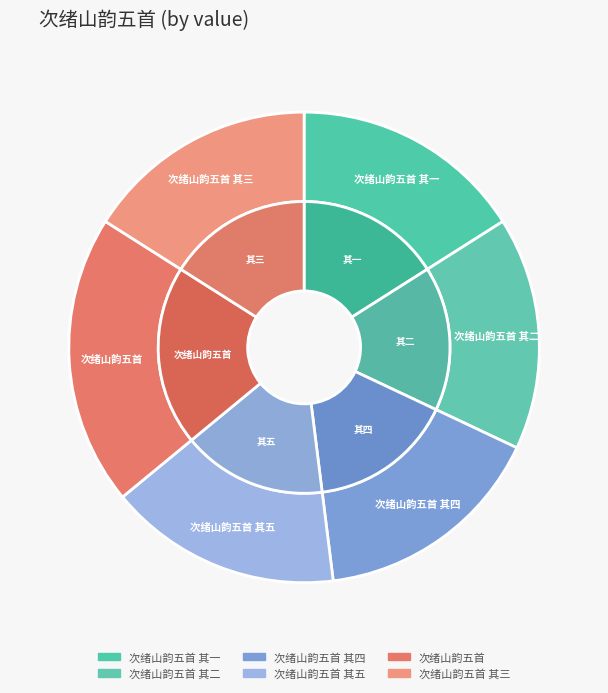

What percentage is the 次绪山韵五首 其二 slice, to the nearest percent?

16%